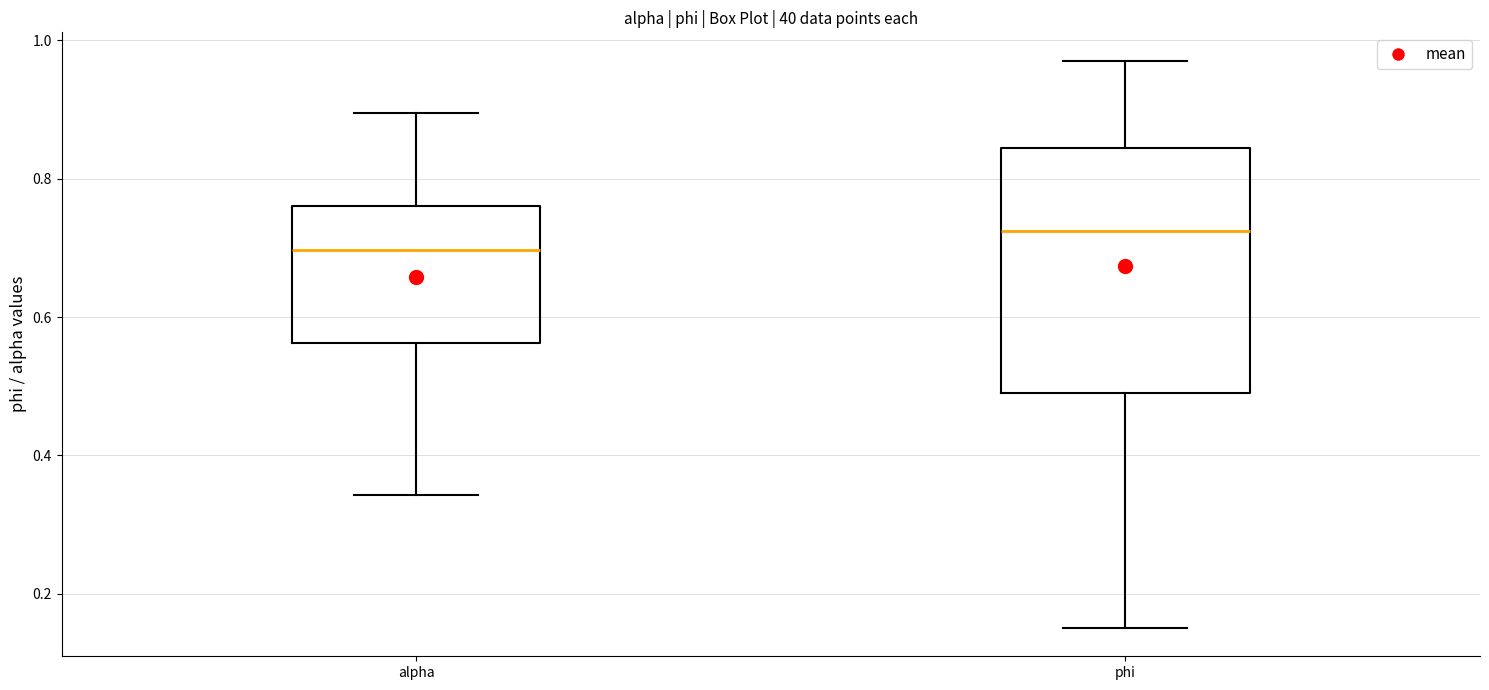

Where does the lower whisker of the box for alpha end on the y-axis? The values are not printed on the chart, so give them approximately, as read against the axis.

0.34